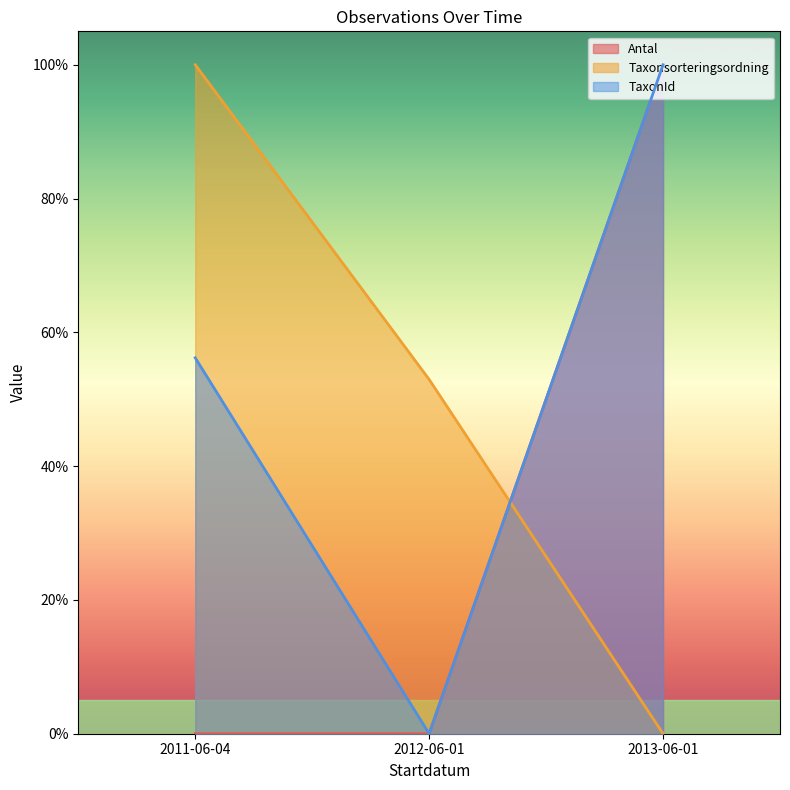

What is the label of the 2nd point from the left?

2012-06-01